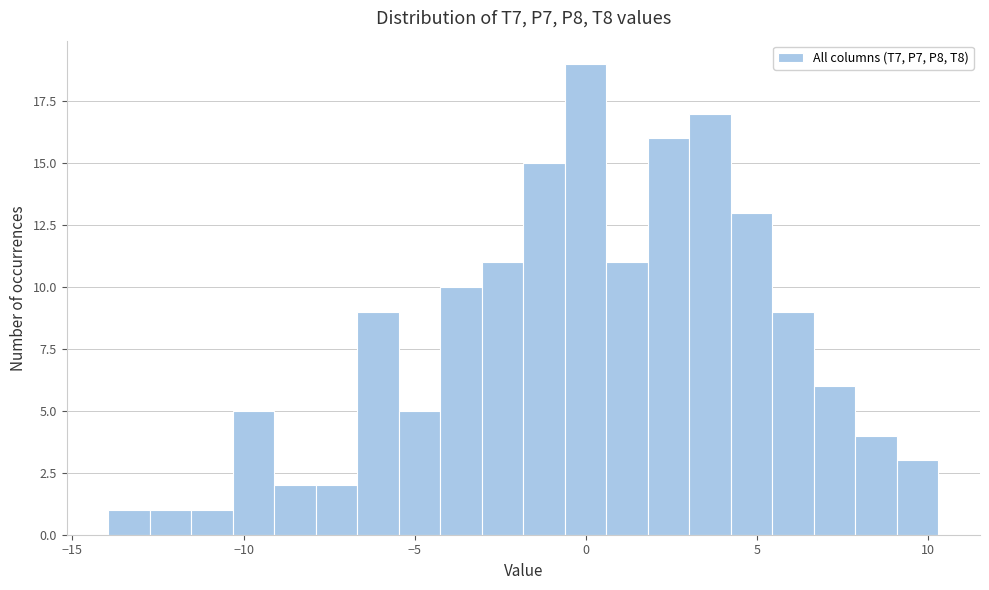

Around what value on the x-axis is the tallest bar? Give the approximate position of its centre, as read against the axis.

0.0